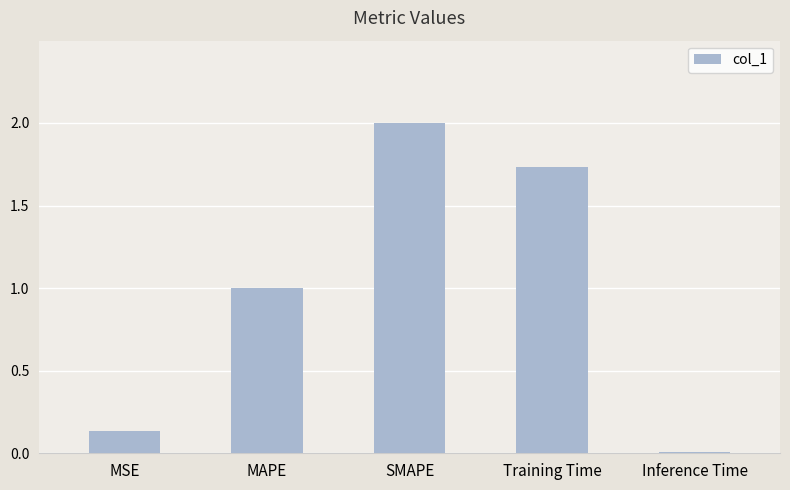

List the labels in order of value, smallest first.

Inference Time, MSE, MAPE, Training Time, SMAPE